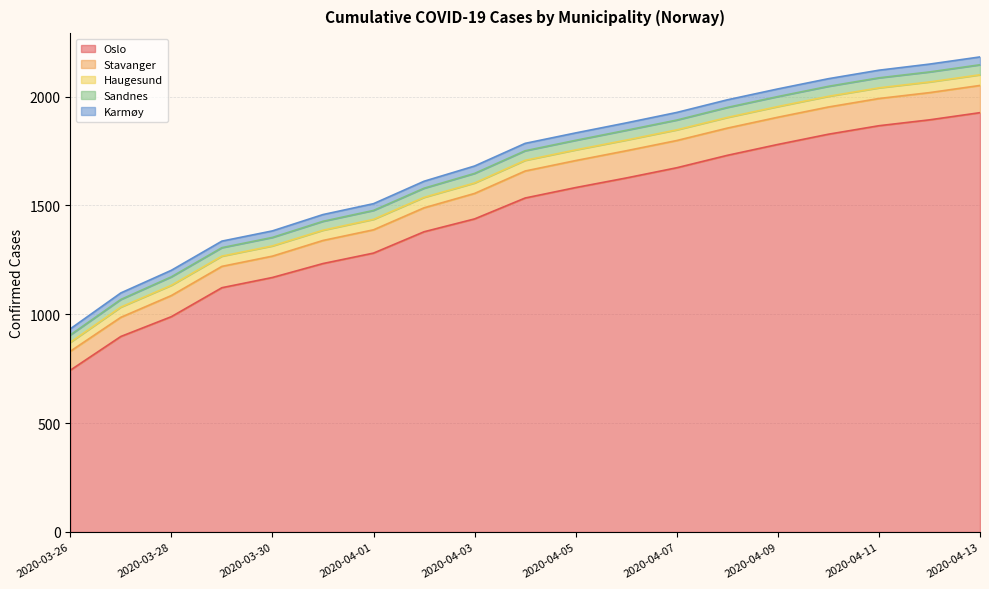

Read the Oslo value at 2020-03-29, to the nearest 100.

1100